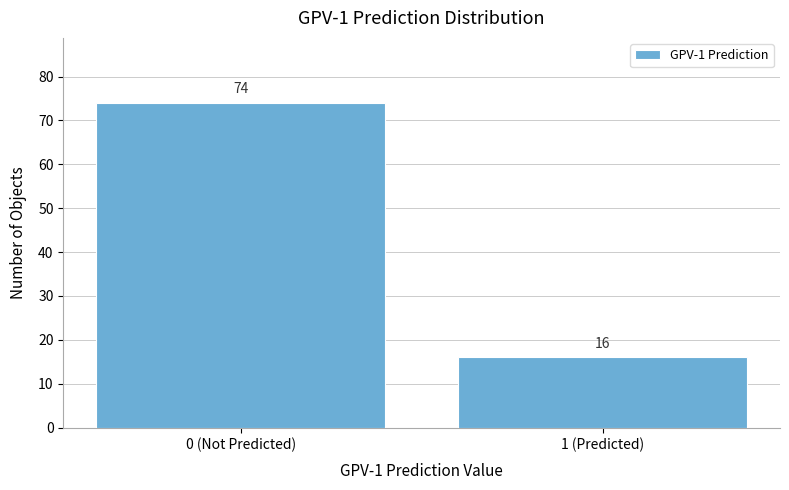

Reading right to left, transcribe all the data shown in this chart.

1 (Predicted)=16	0 (Not Predicted)=74